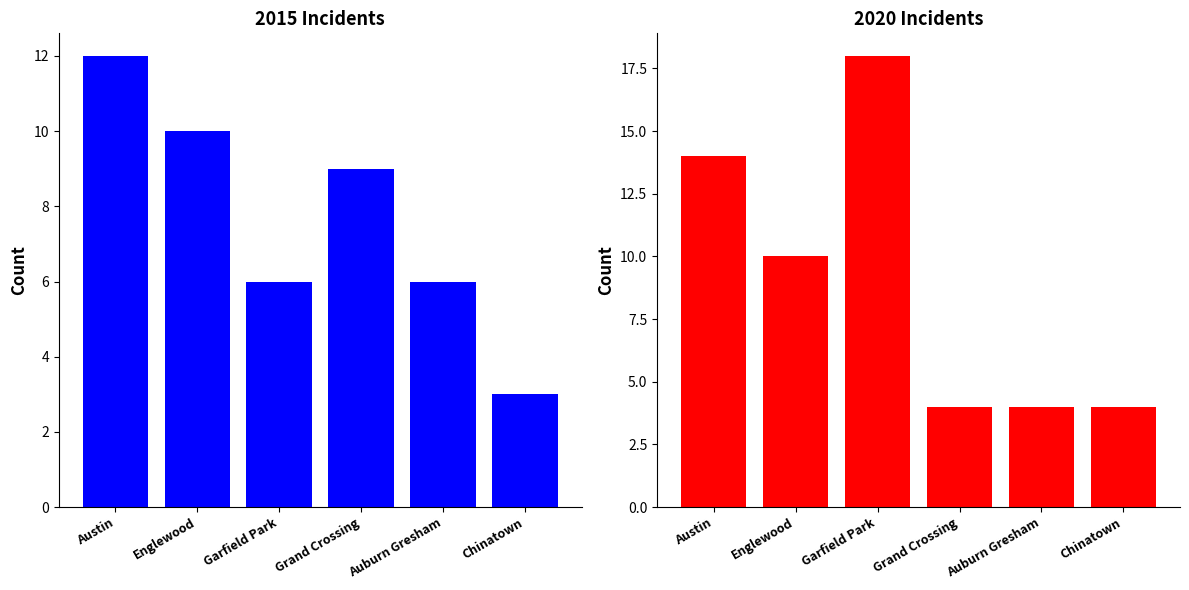

The value of 2016 at Chinatown is 3. True or false?

False